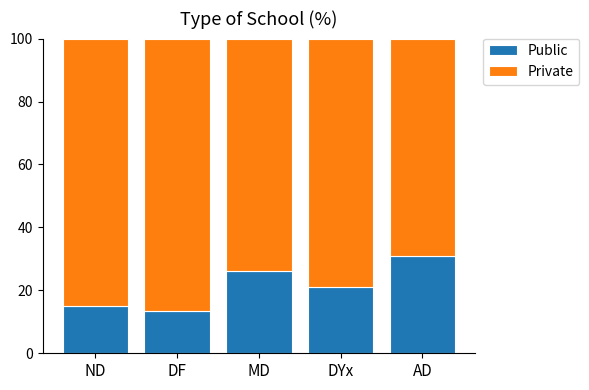

How many data points in Public are less than 21?

2